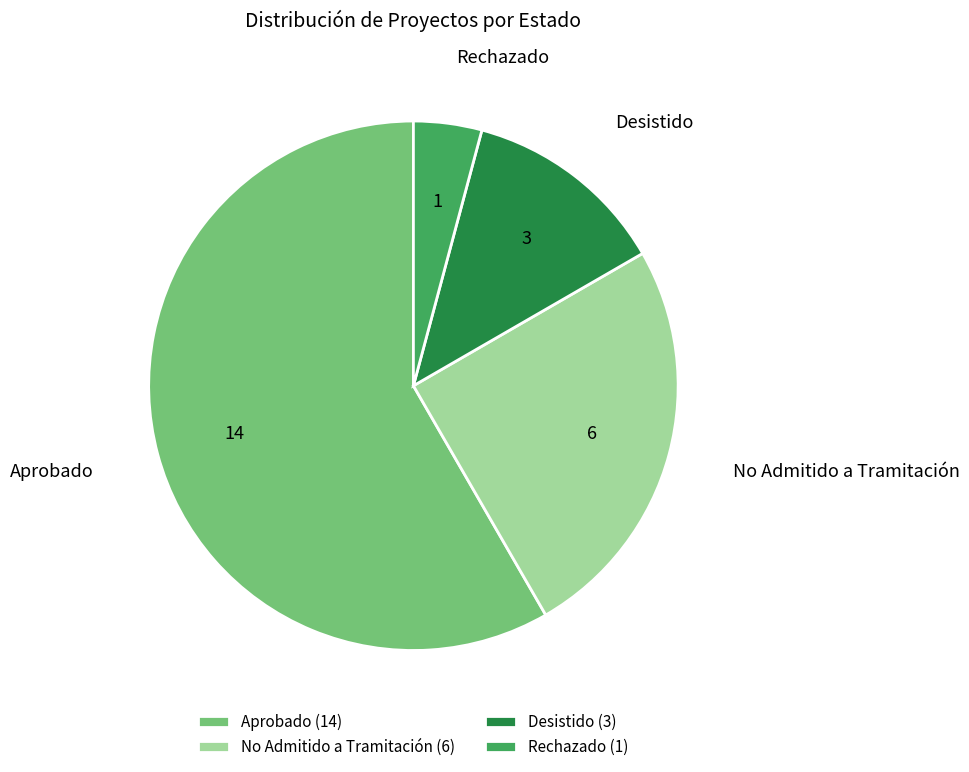

What is the ratio of the value at Desistido to the value at Rechazado?

3.0